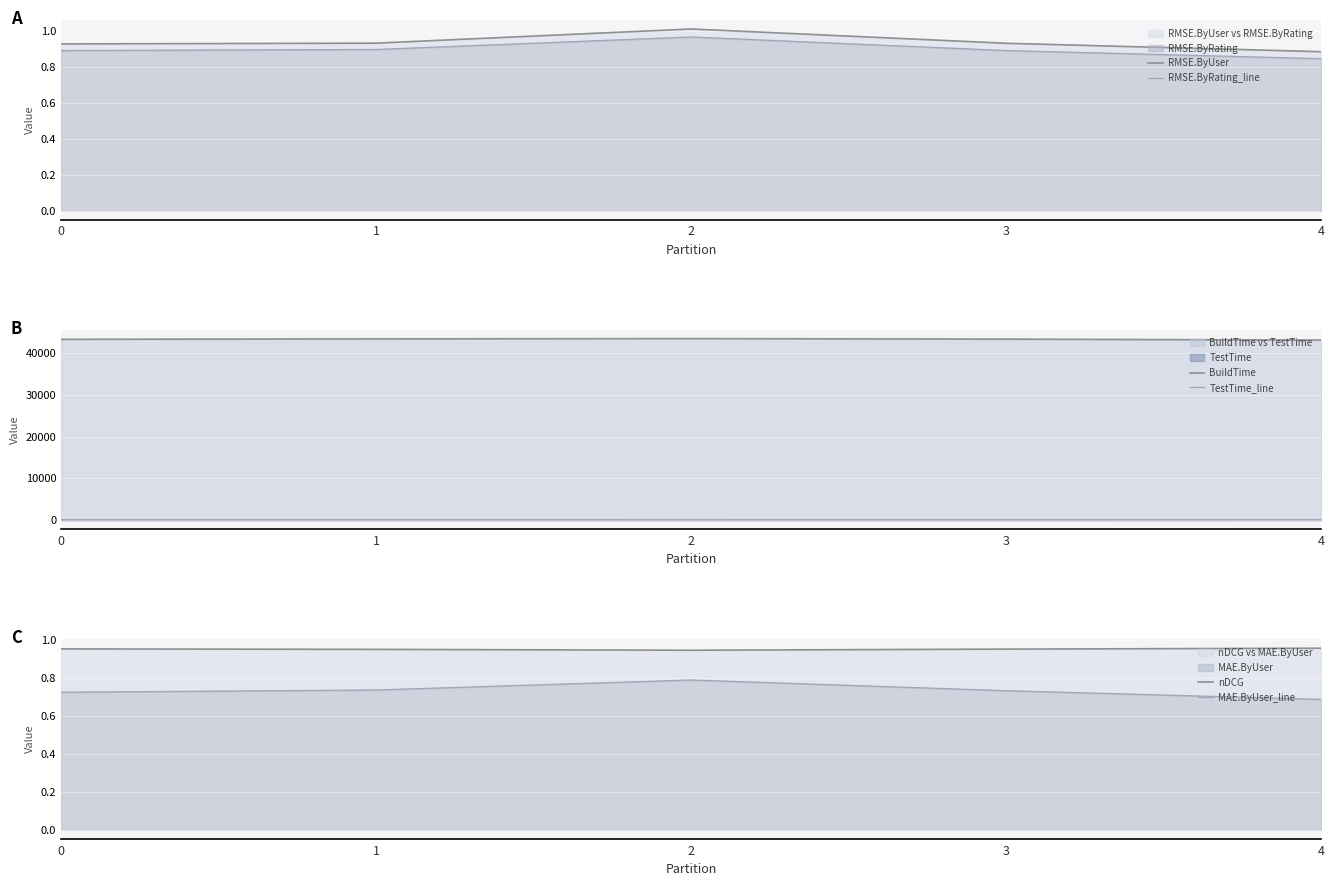

At how many categories does at least one series exceed 38177?

5